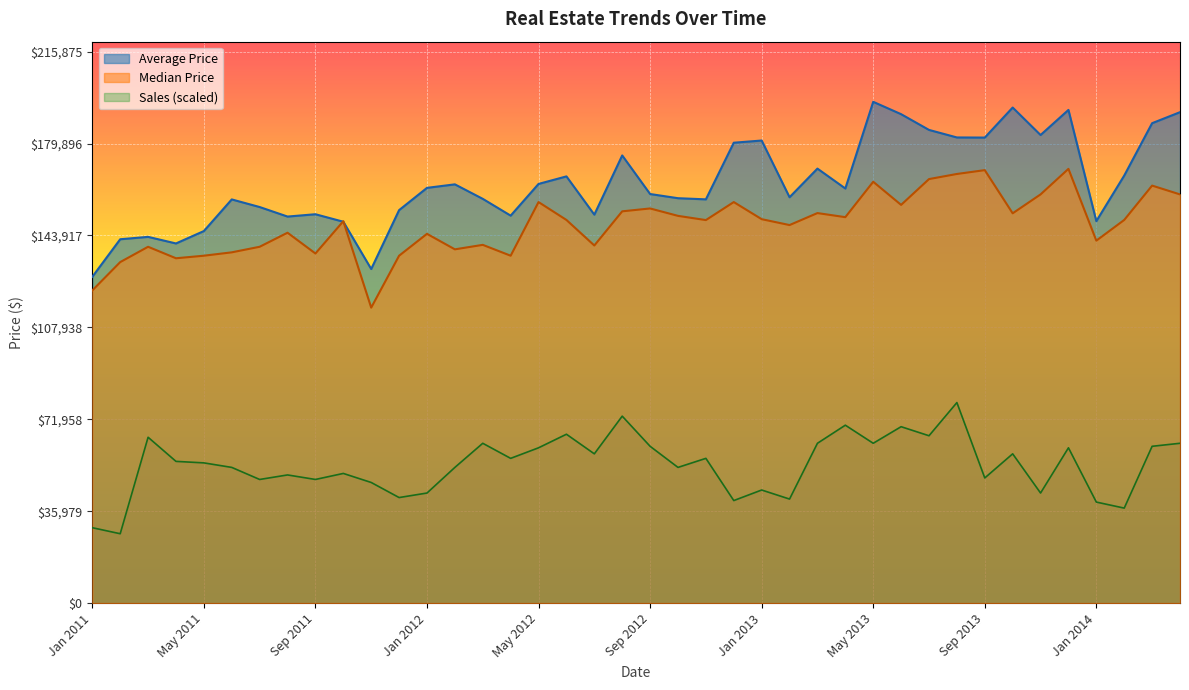

Which series has the widest spread of values?

Average Price